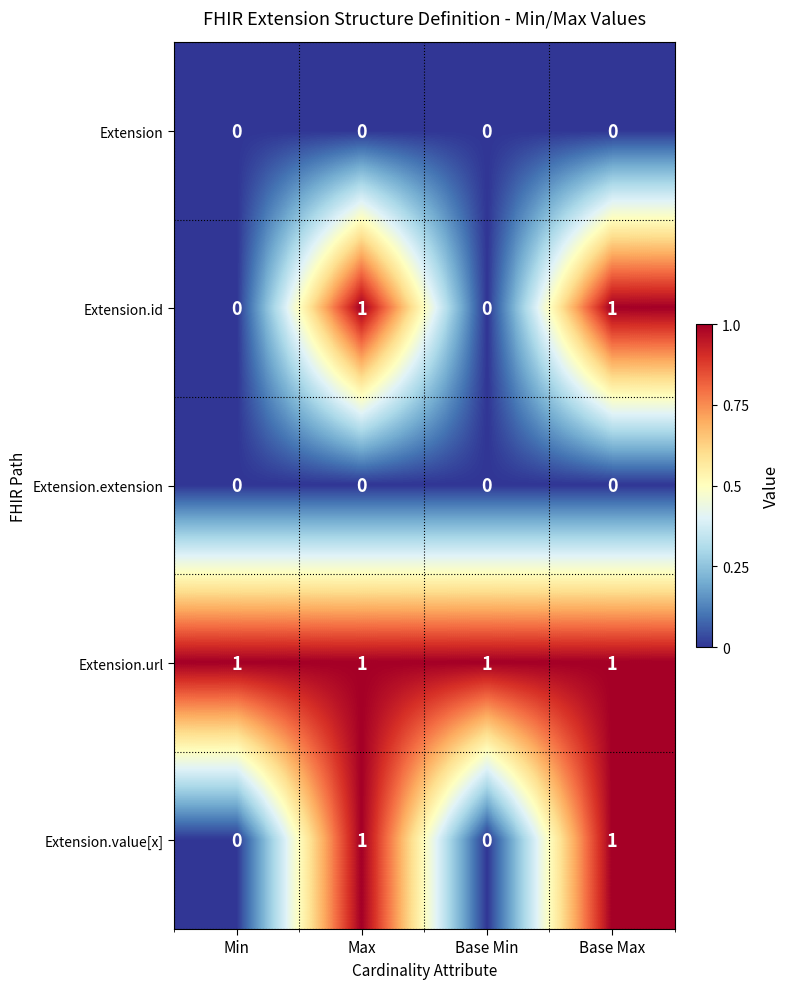

True or false: Extension has a value of 0 at Base Min.

True